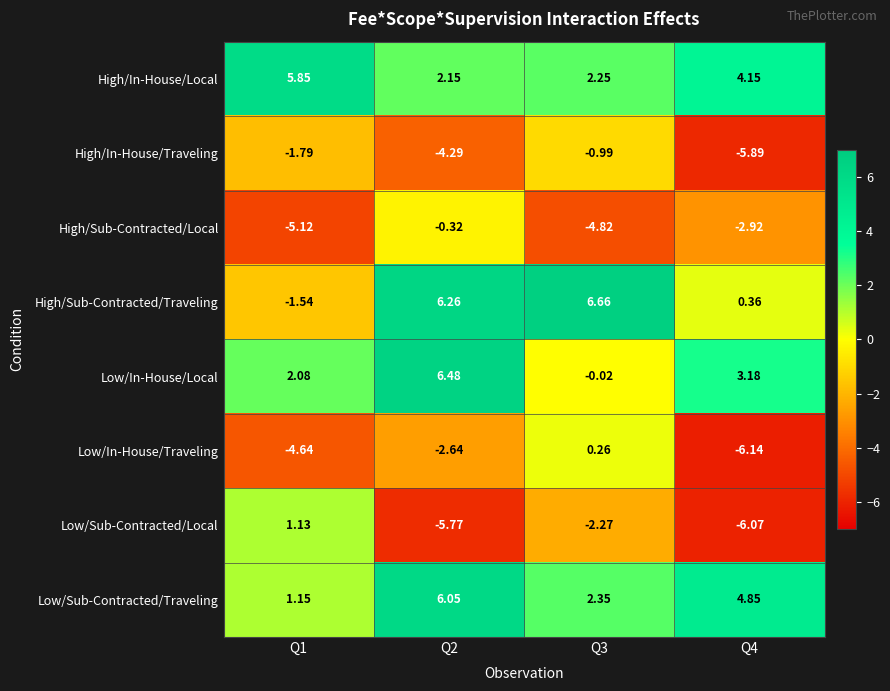

Rank the series at Q2 from lowest to highest value.

Low/Sub-Contracted/Local, High/In-House/Traveling, Low/In-House/Traveling, High/Sub-Contracted/Local, High/In-House/Local, Low/Sub-Contracted/Traveling, High/Sub-Contracted/Traveling, Low/In-House/Local